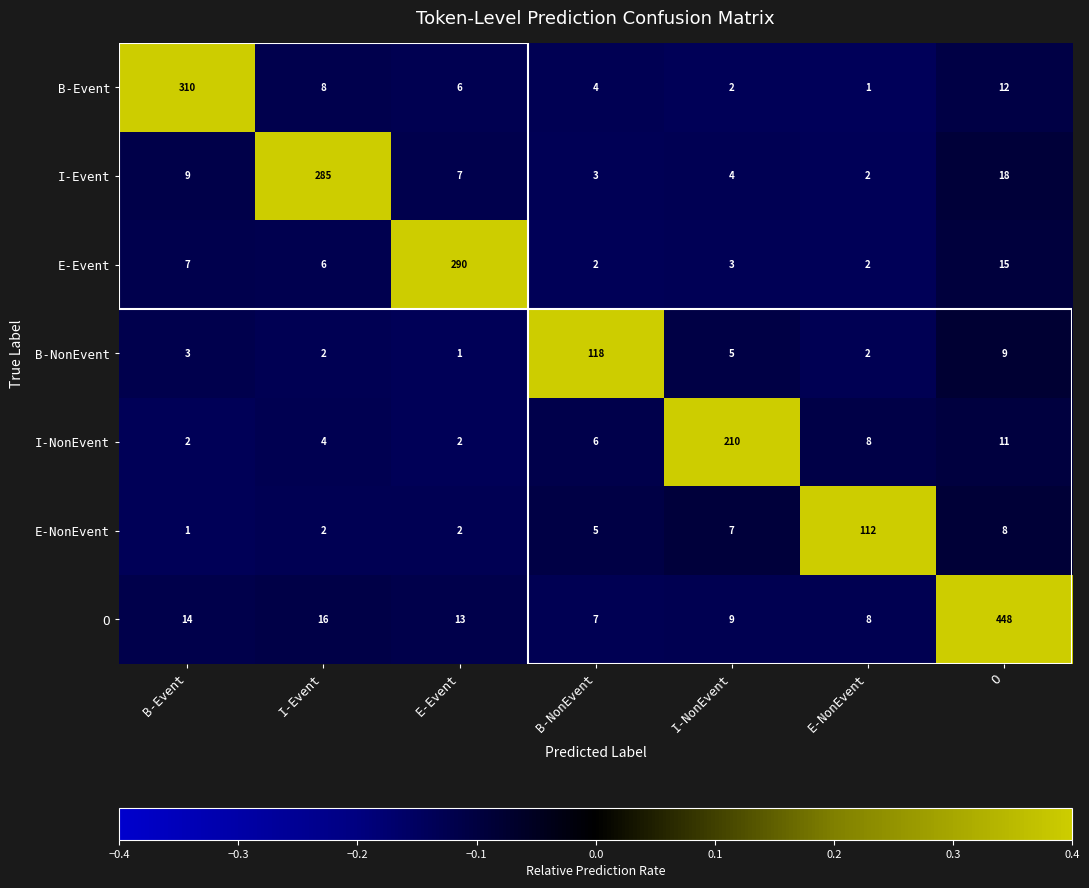

What is the approximate value of E-Event at B-Event, to the nearest 10?

10